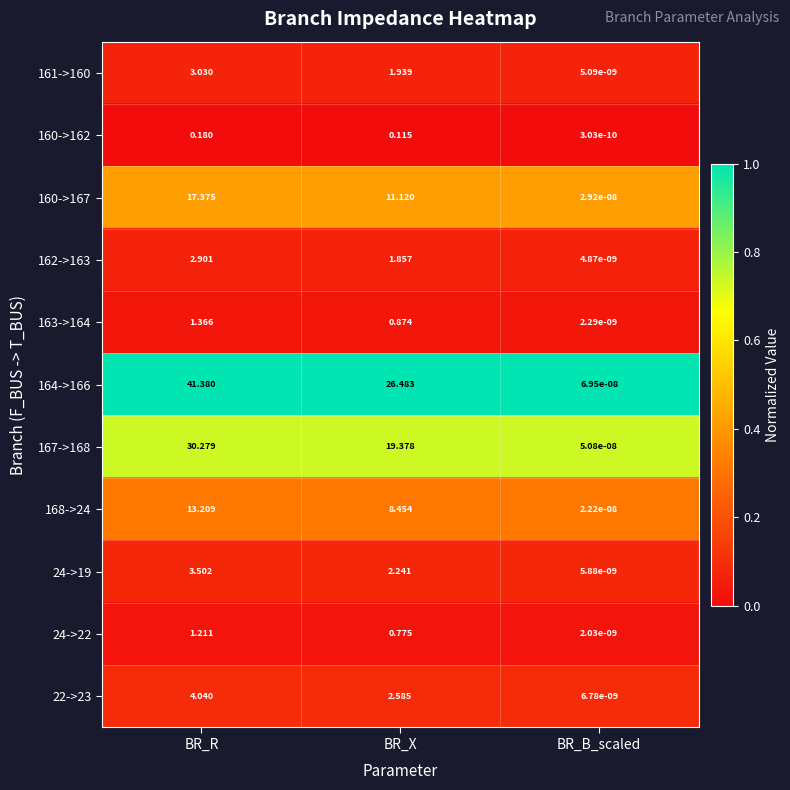

Which label corresponds to the smallest value in the chart?

BR_B_scaled